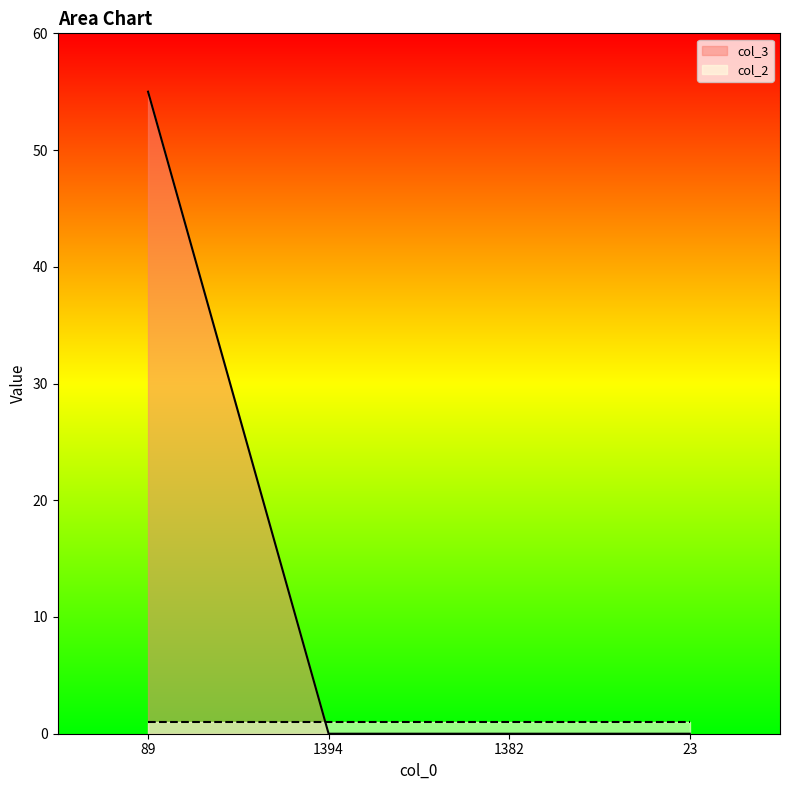

What is the average value?

14